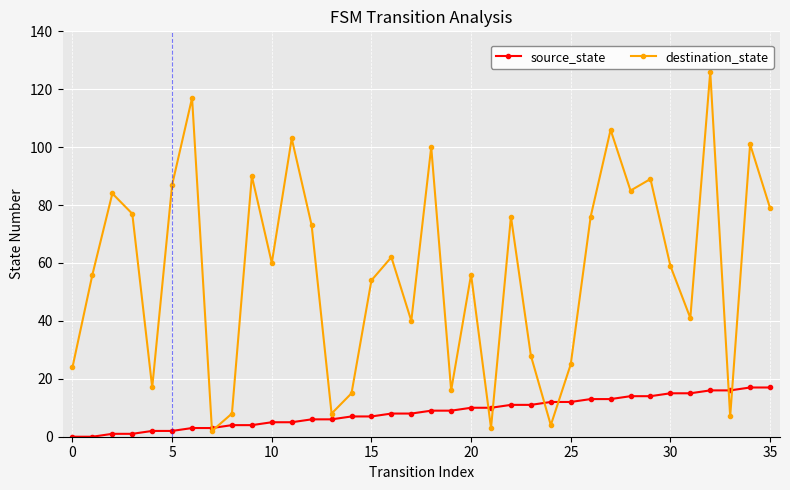

Which series has the largest total across all categories?

destination_state